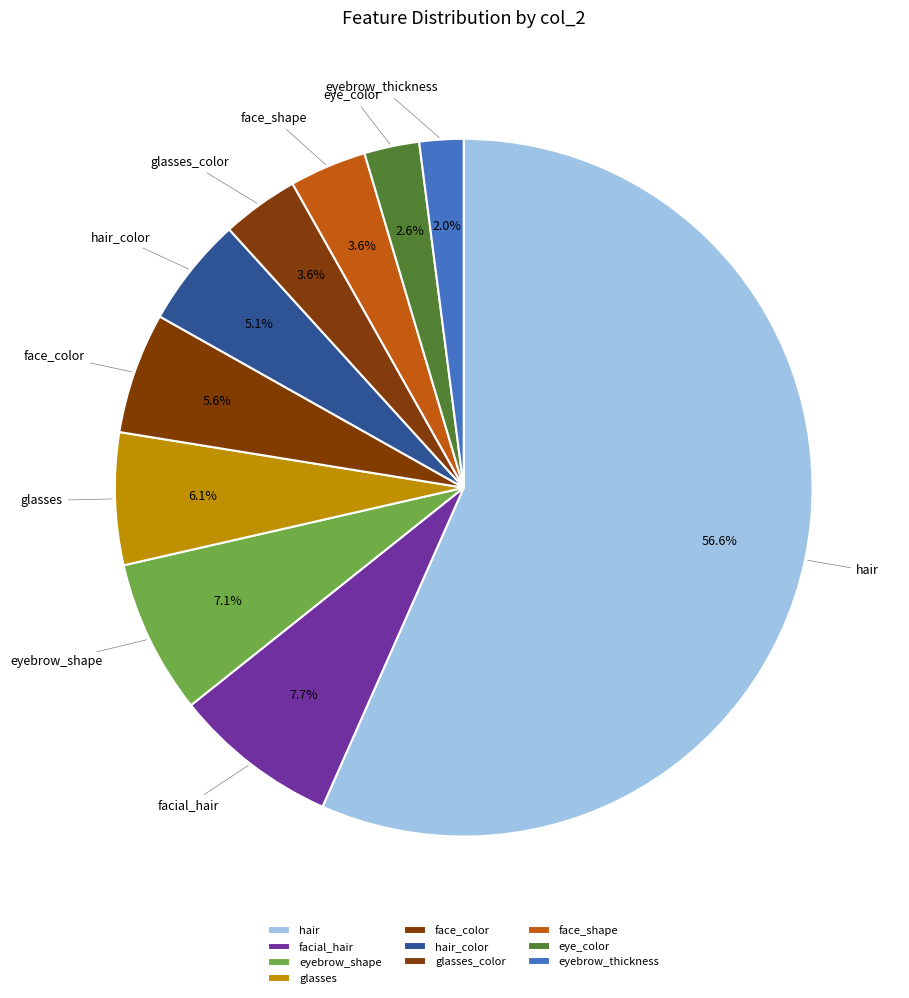

What is the ratio of the value at face_color to the value at facial_hair?

0.7